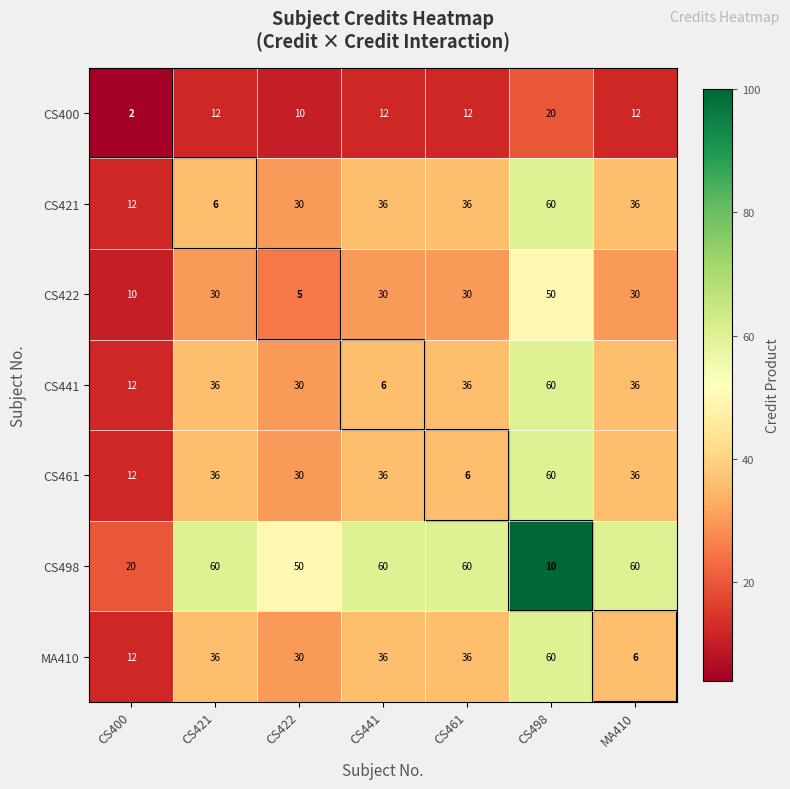

Read the CS400 value at MA410.

12